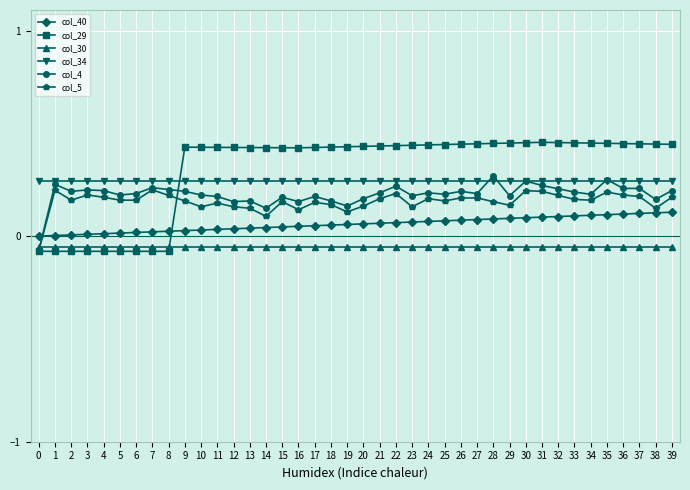

Is it true that col_4 equals 0.2 at 33?

True